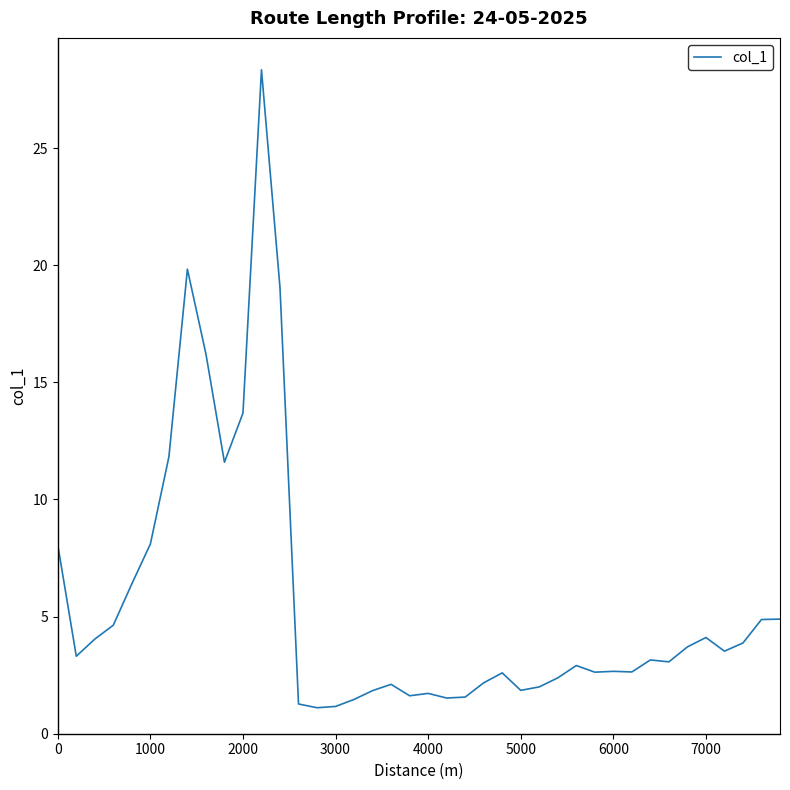

What is the maximum value shown in the chart?

28.3